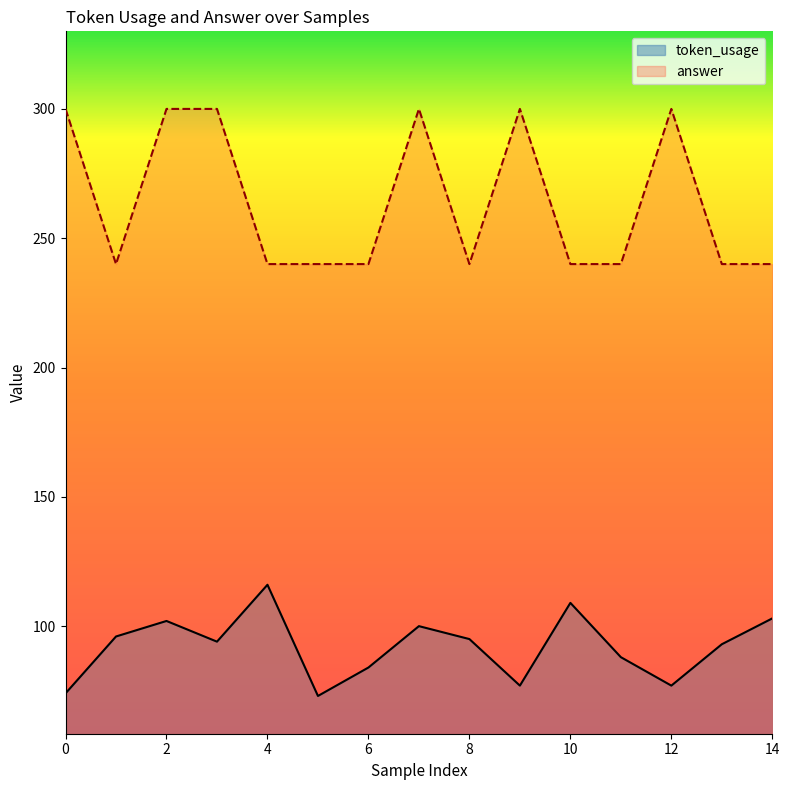

How many data points in answer are above 240?

6